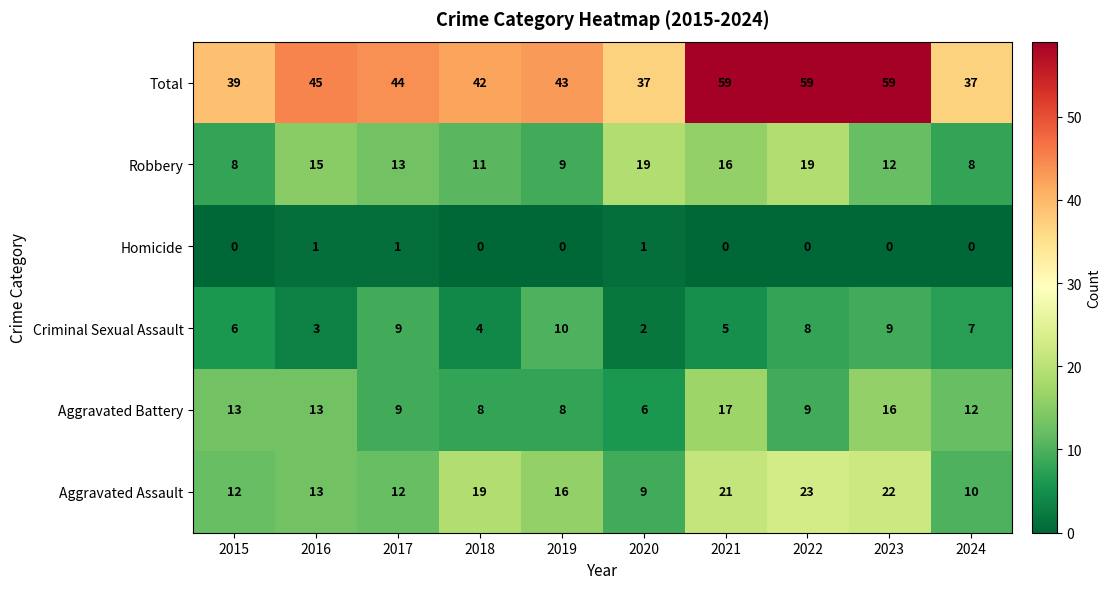

What is the difference between the highest and lowest values at 2015?

39